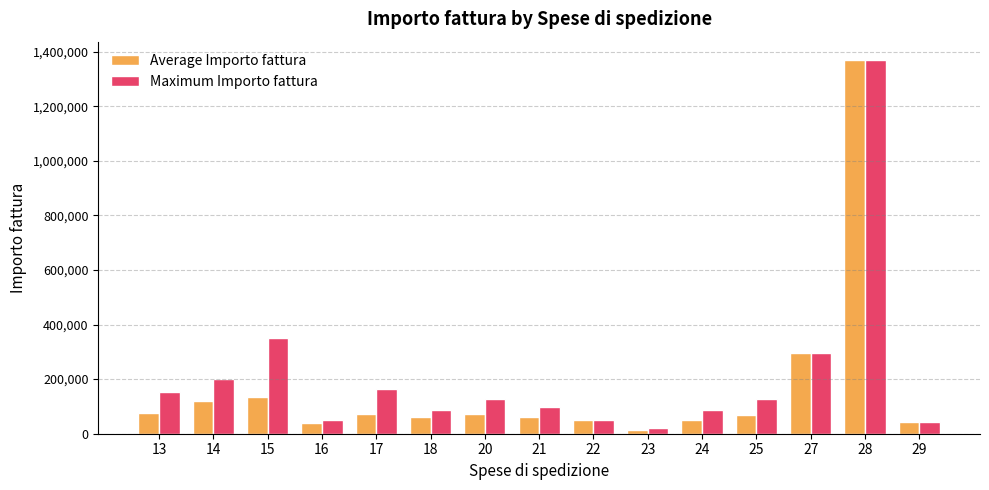

What is the sum of all Maximum Importo fattura values?

3220920